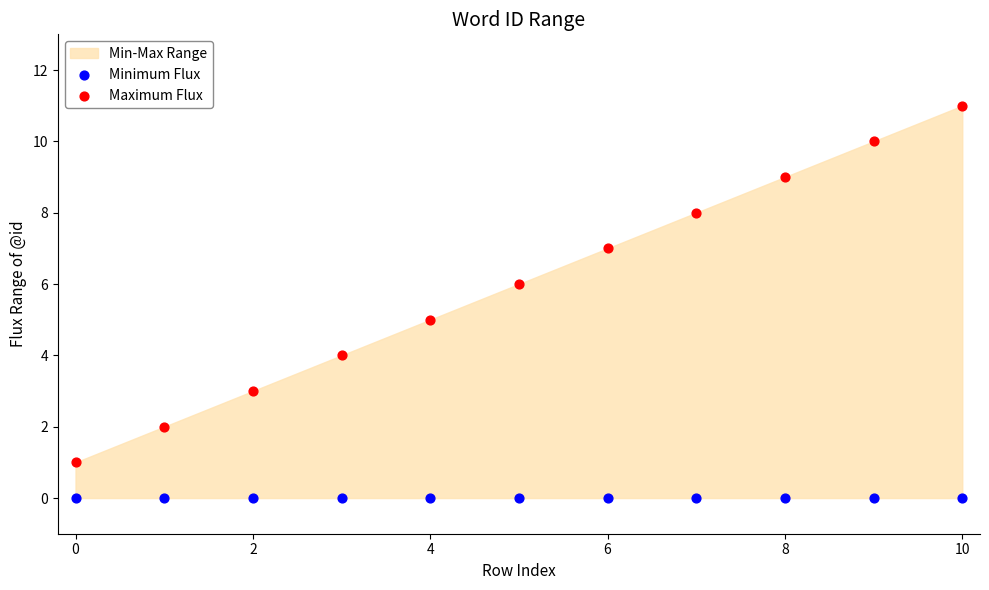

Which series reaches the maximum Y coordinate?

Maximum Flux